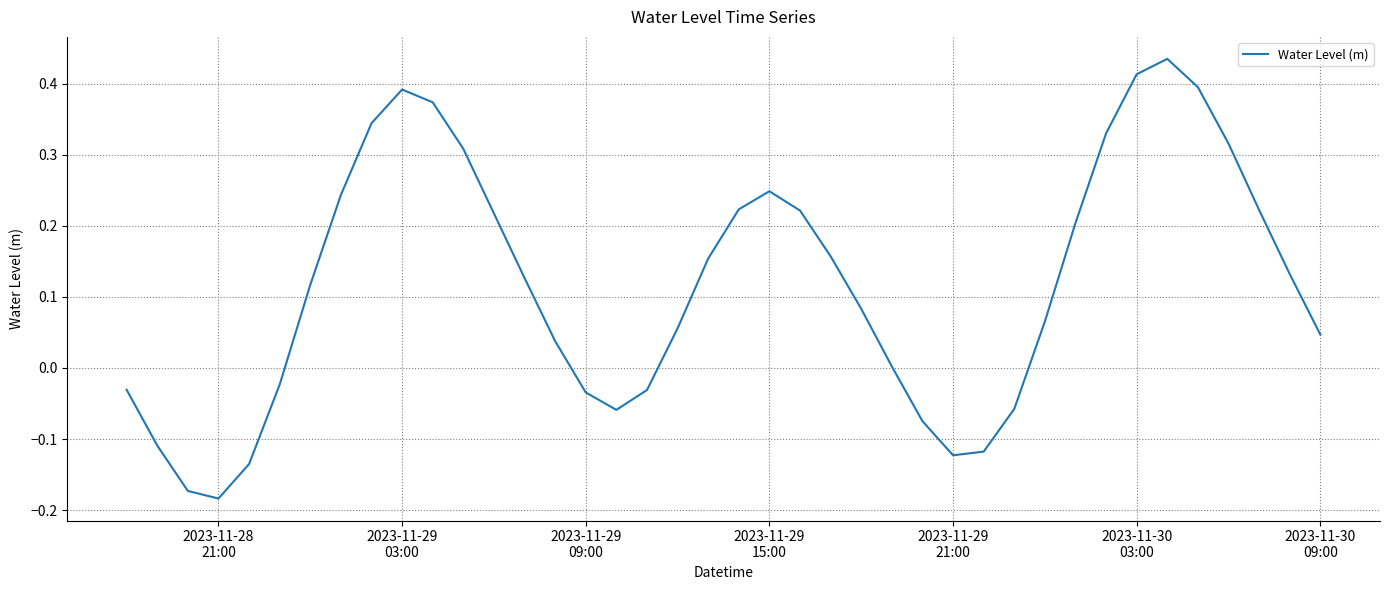

What is the difference between the maximum and minimum values?

0.6